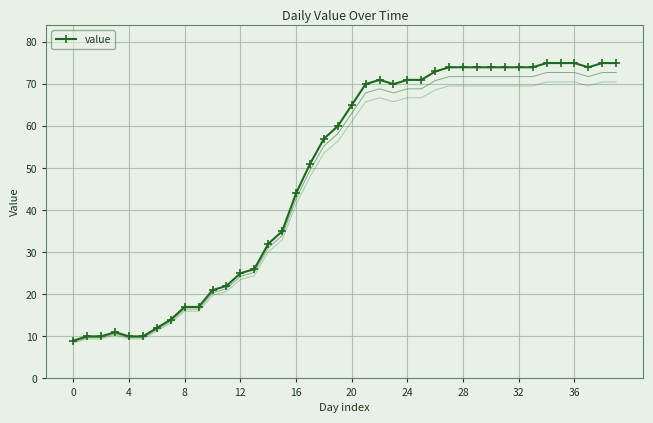

Where is value nearest to the value 42?

16